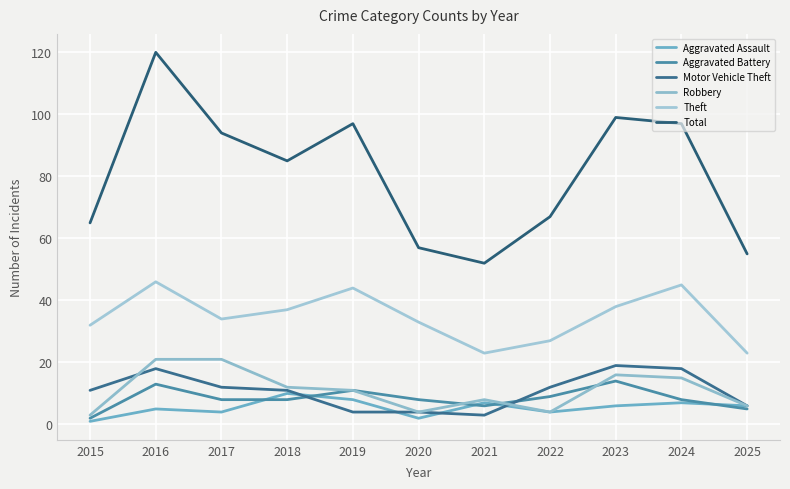

True or false: Theft and Aggravated Battery intersect in this chart.

False